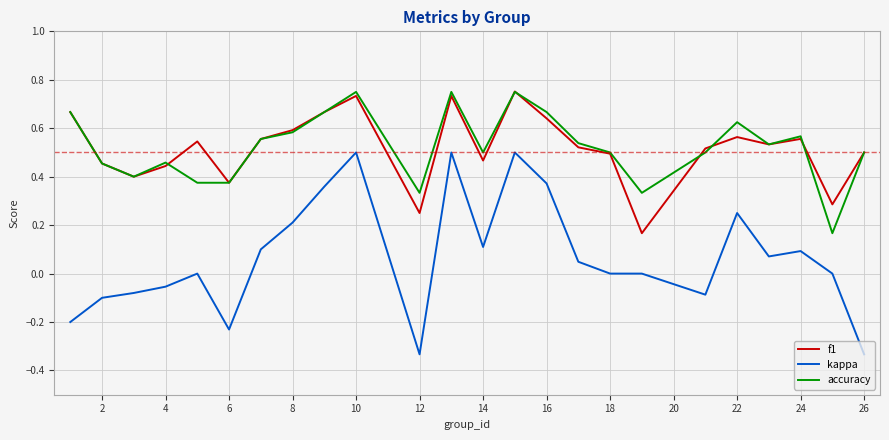

Which series has the widest spread of values?

kappa